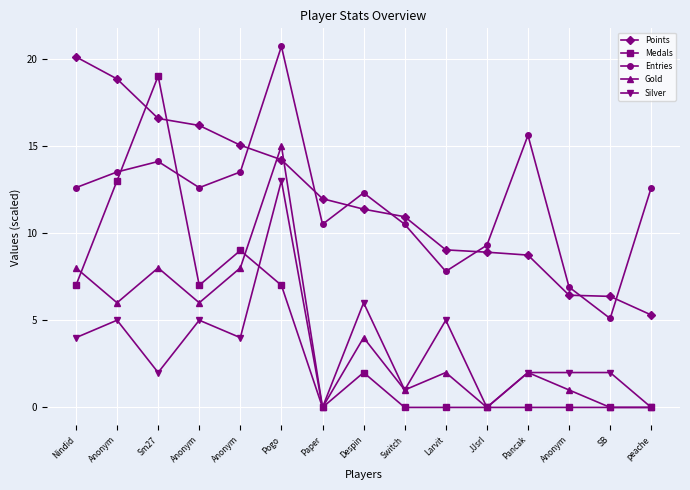

Which category has the lowest value in the Entries series?

SB